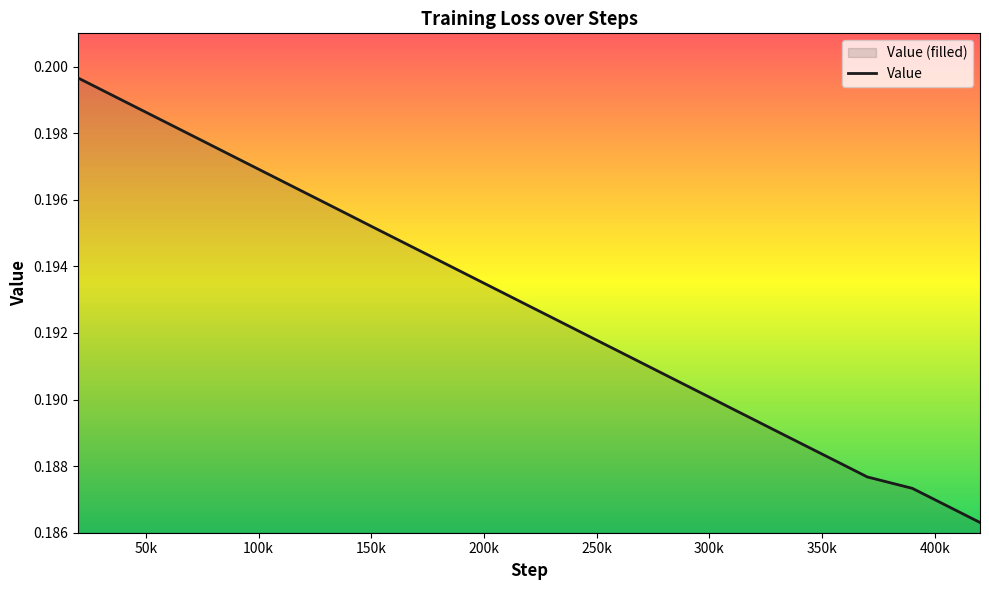

Is it true that the value at 140000 is 0.2?

True